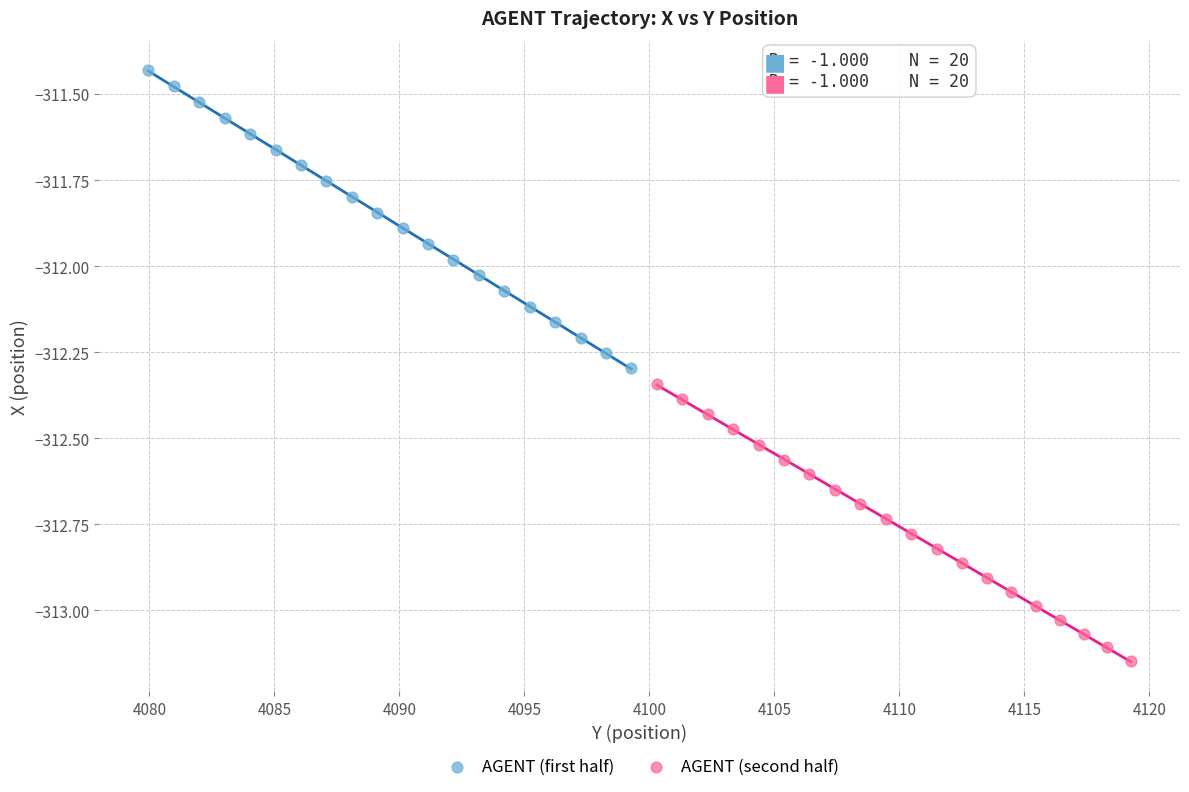

Which series has the widest spread of Y values?

AGENT (first half)